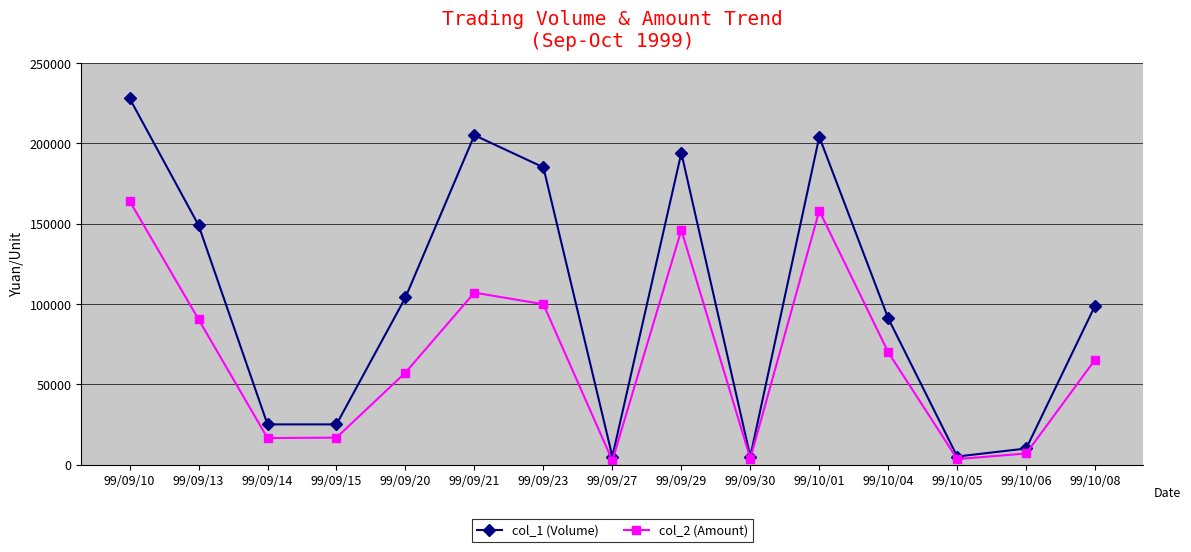

How many lines are shown in the chart?

2